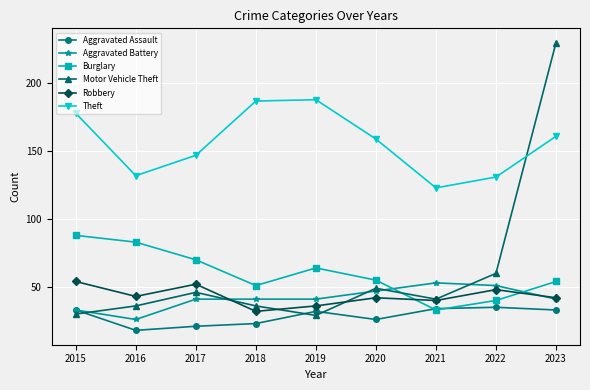

True or false: Theft and Robbery intersect in this chart.

False